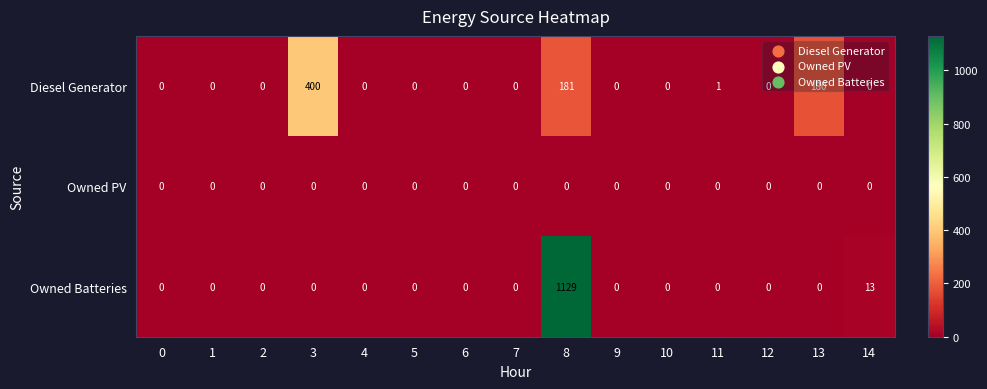

Which category has the highest value across all series?

8